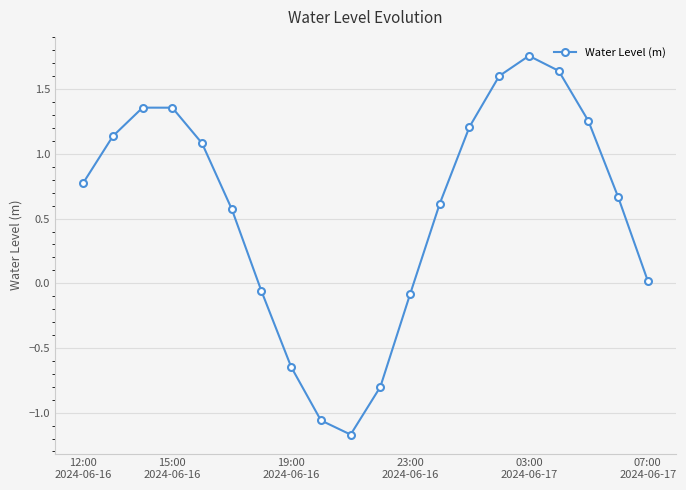

What is the difference between the second highest and second lowest values?

2.7